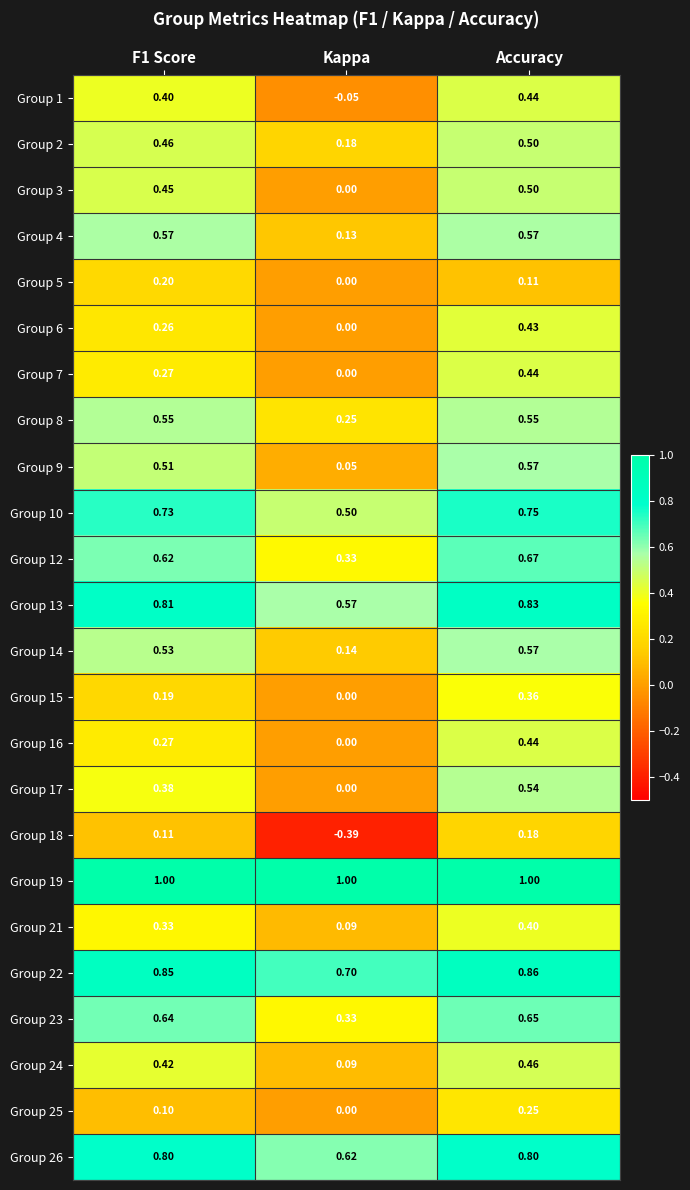

Which label corresponds to the smallest value in the chart?

Kappa